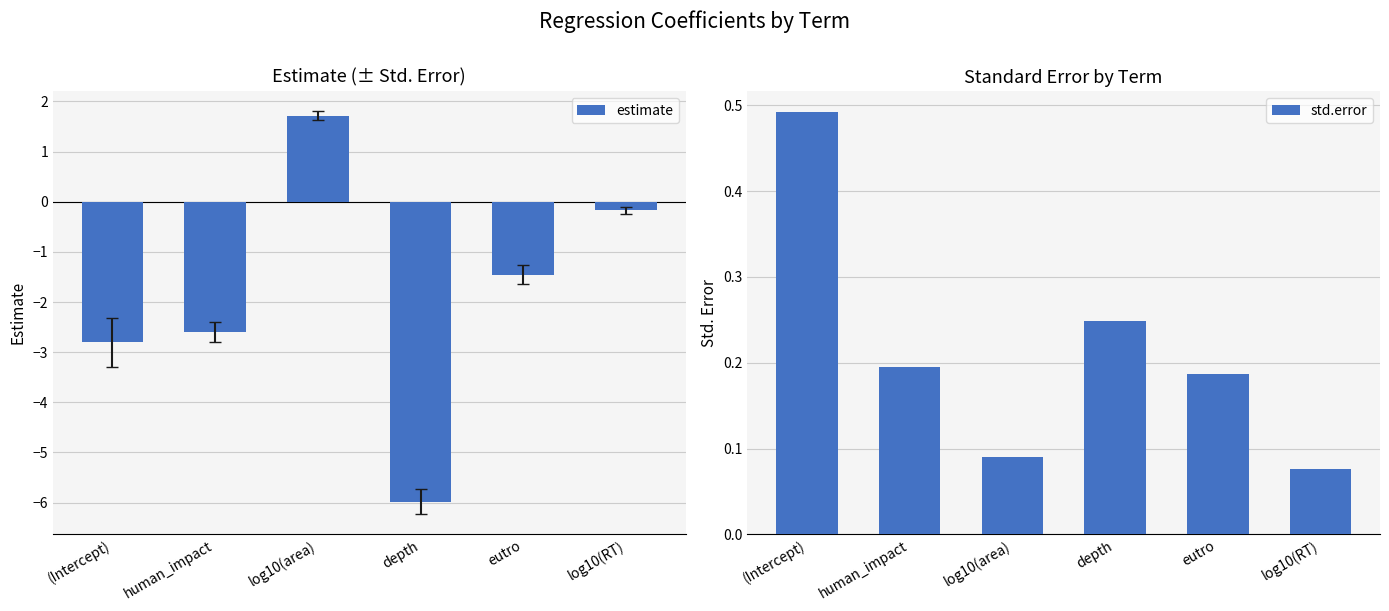

What is the difference between the second highest and second lowest values in the estimate series?

2.6